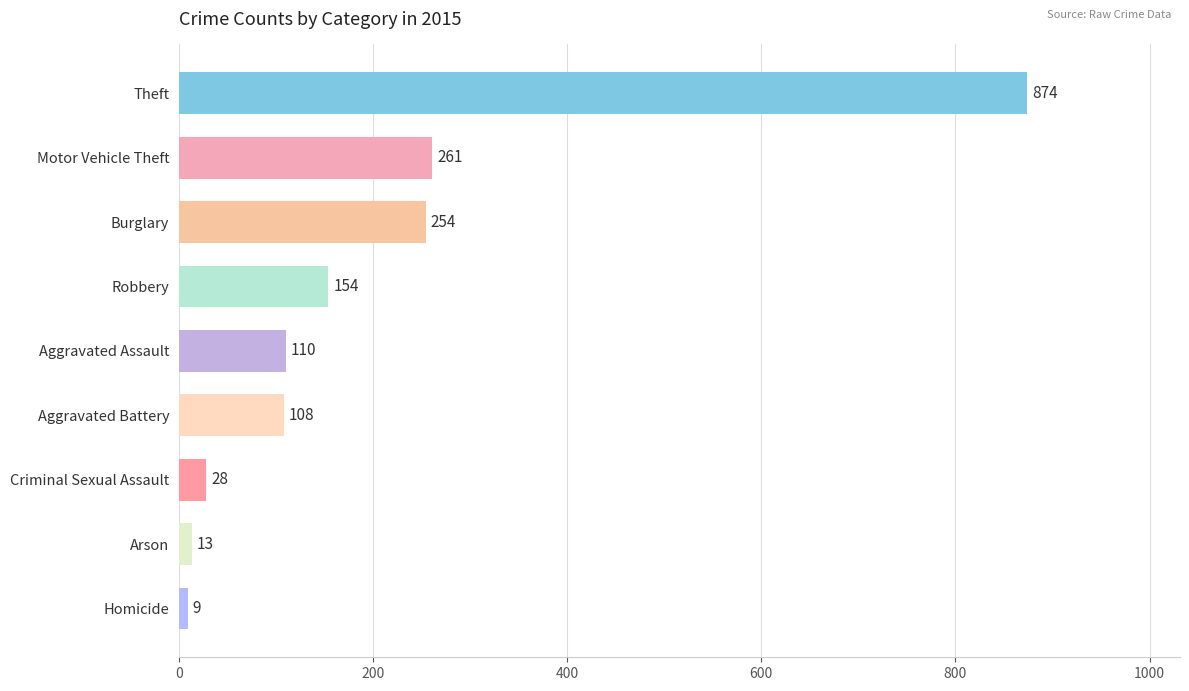

Which has a higher value, Aggravated Assault or Theft?

Theft